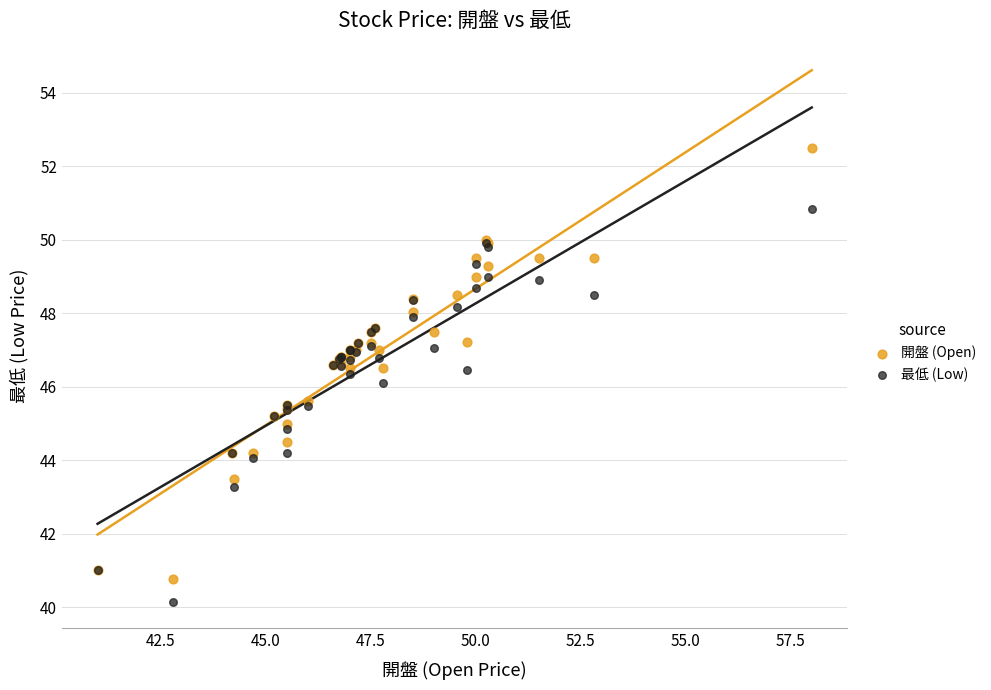

Which series reaches the minimum Y coordinate?

最低 (Low)